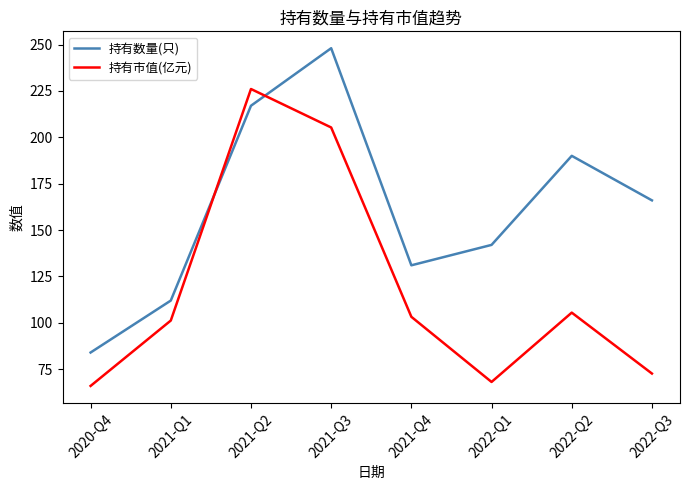

Between which two adjacent categories do 持有数量(只) and 持有市值(亿元) first intersect?

2021-Q1 and 2021-Q2